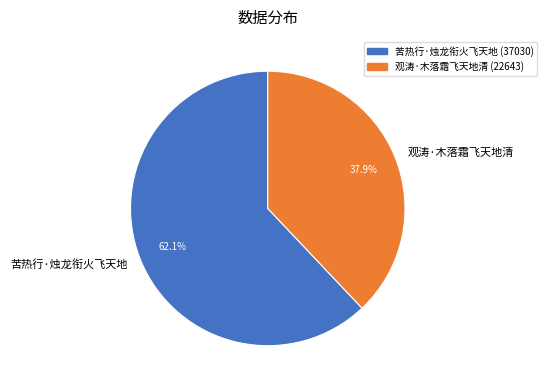

Does 苦热行·烛龙衔火飞天地 represent more than half of the total?

Yes